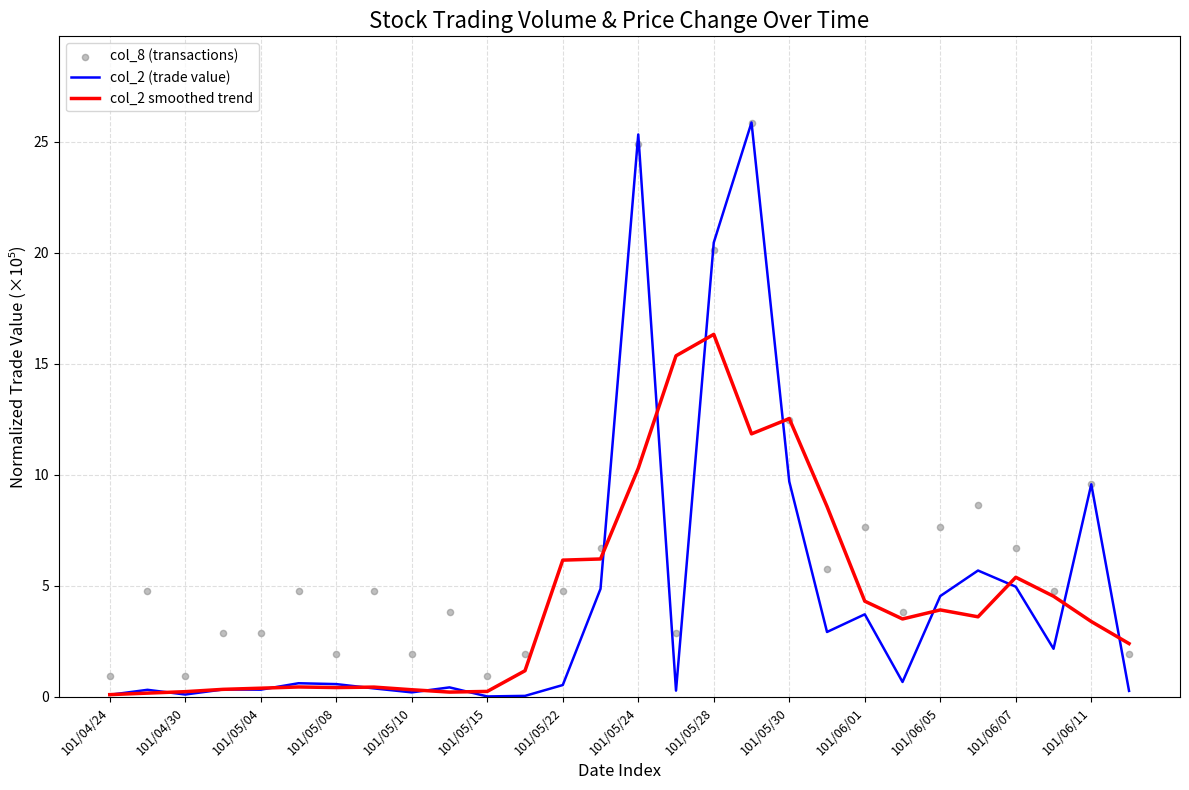

What are all the series names shown in the legend?

col_2 (trade value), col_2 smoothed trend, col_8 (transactions)